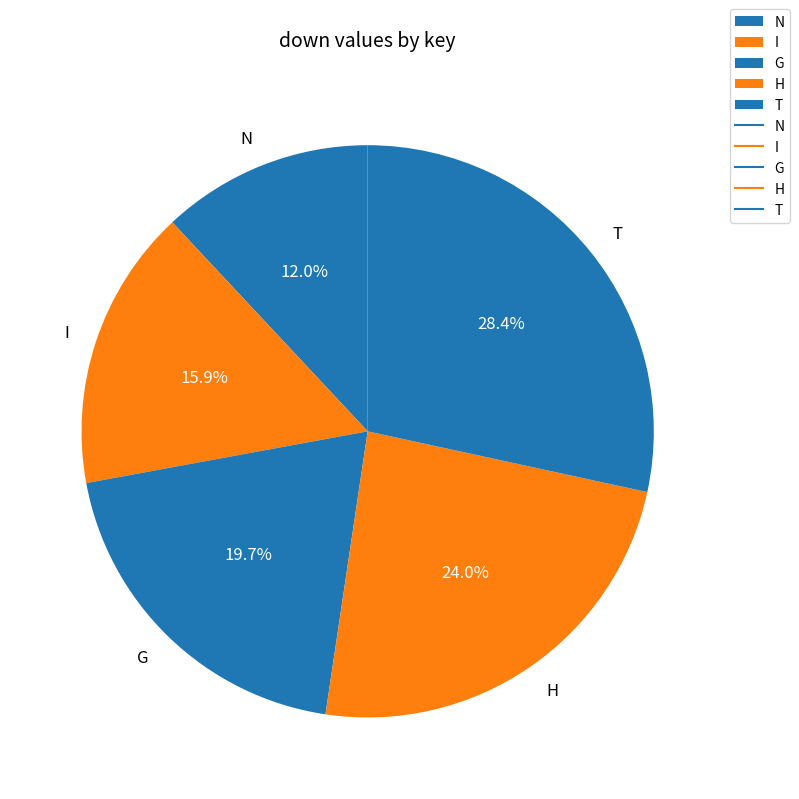

Rank the categories by value from highest to lowest.

T, H, G, I, N